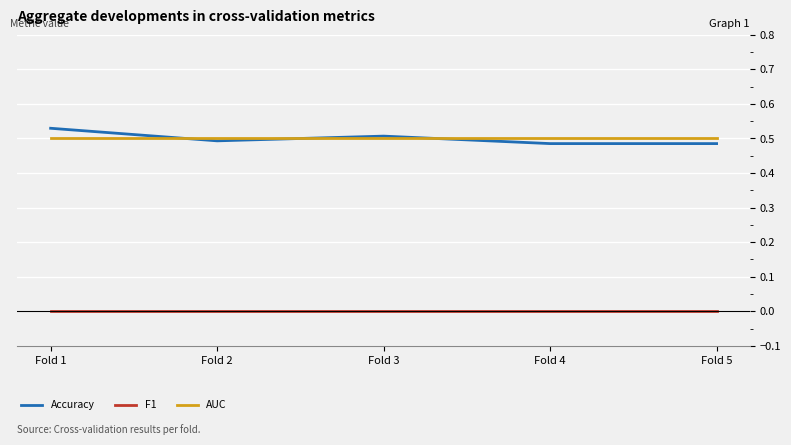

Is the value of AUC at Fold 5 greater than the value of F1 at Fold 2?

Yes